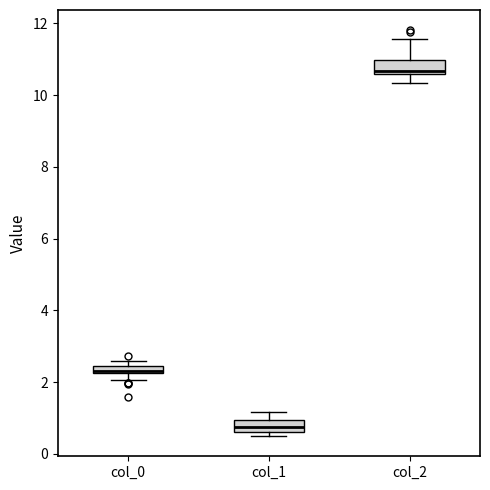

Where does the median line of the box for col_1 sit on the y-axis? The values are not printed on the chart, so give them approximately, as read against the axis.

0.8